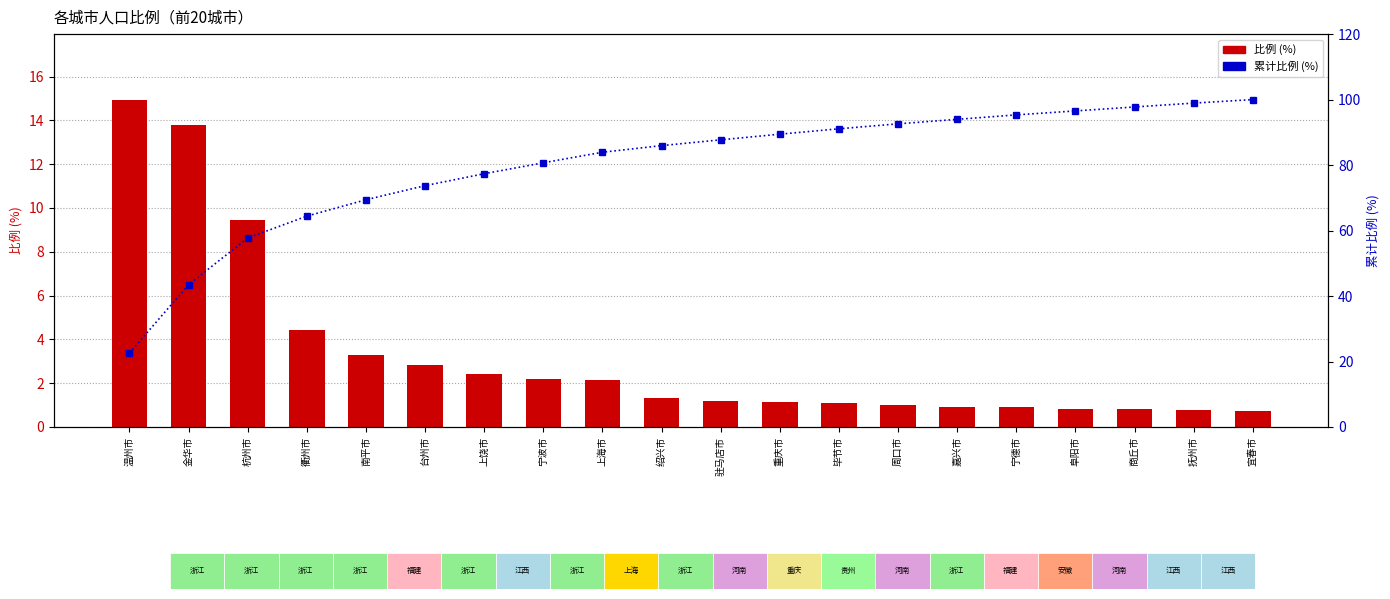

How many bars are there in each group?

2